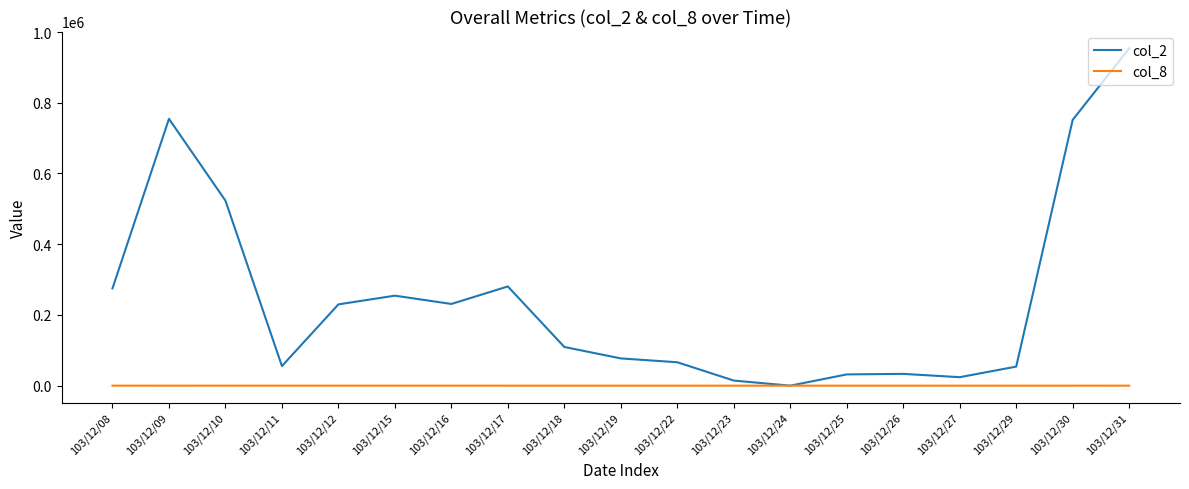

What is the difference between the highest and lowest values at 103/12/11?

55433